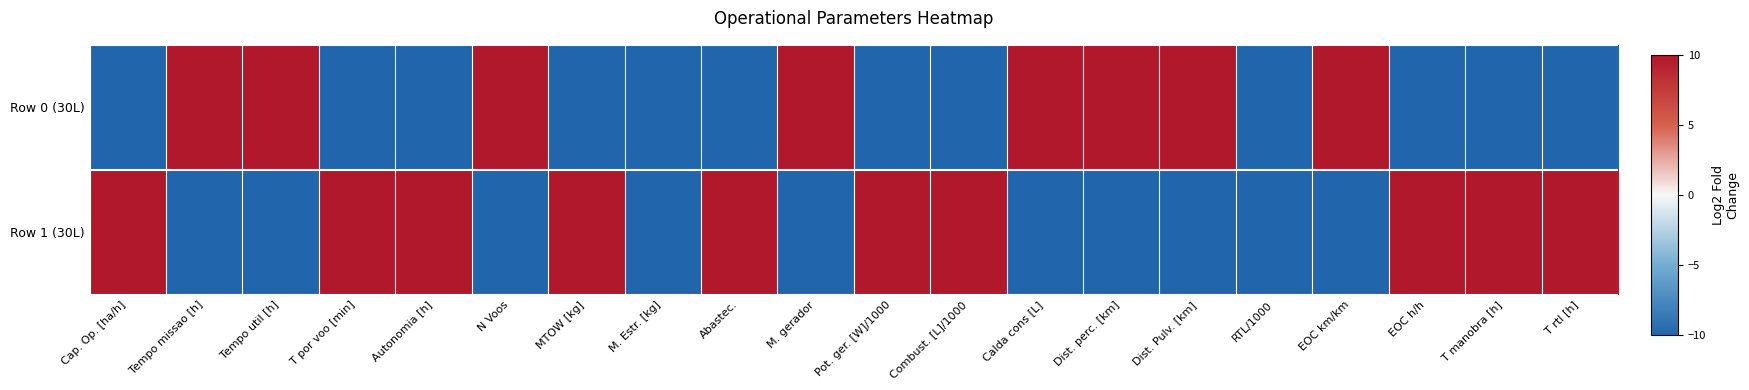

At which category is the sum across all series the highest?

Cap. Op. [ha/h]